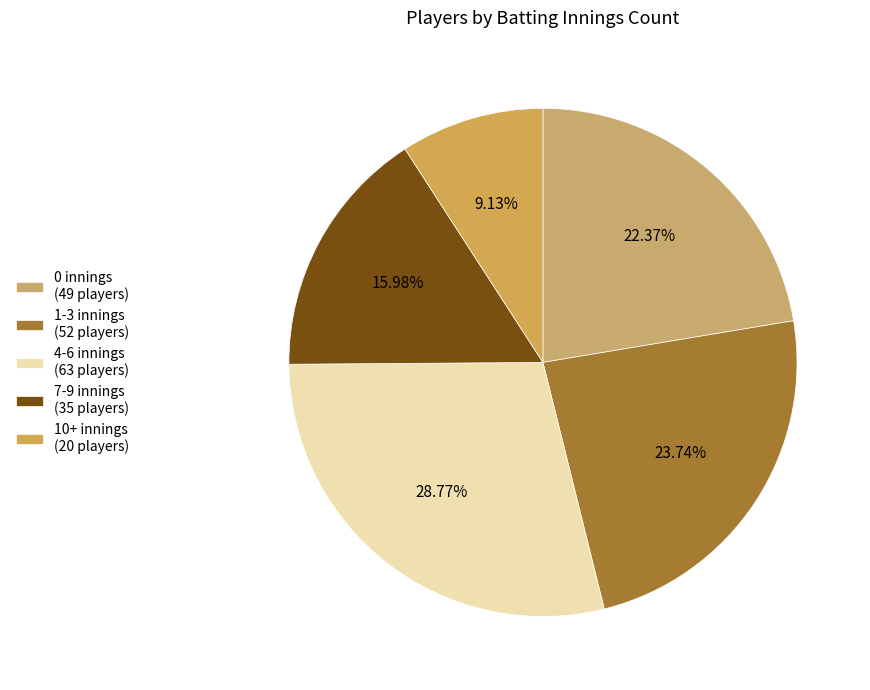

Which has a higher value, 1-3 innings or 4-6 innings?

4-6 innings